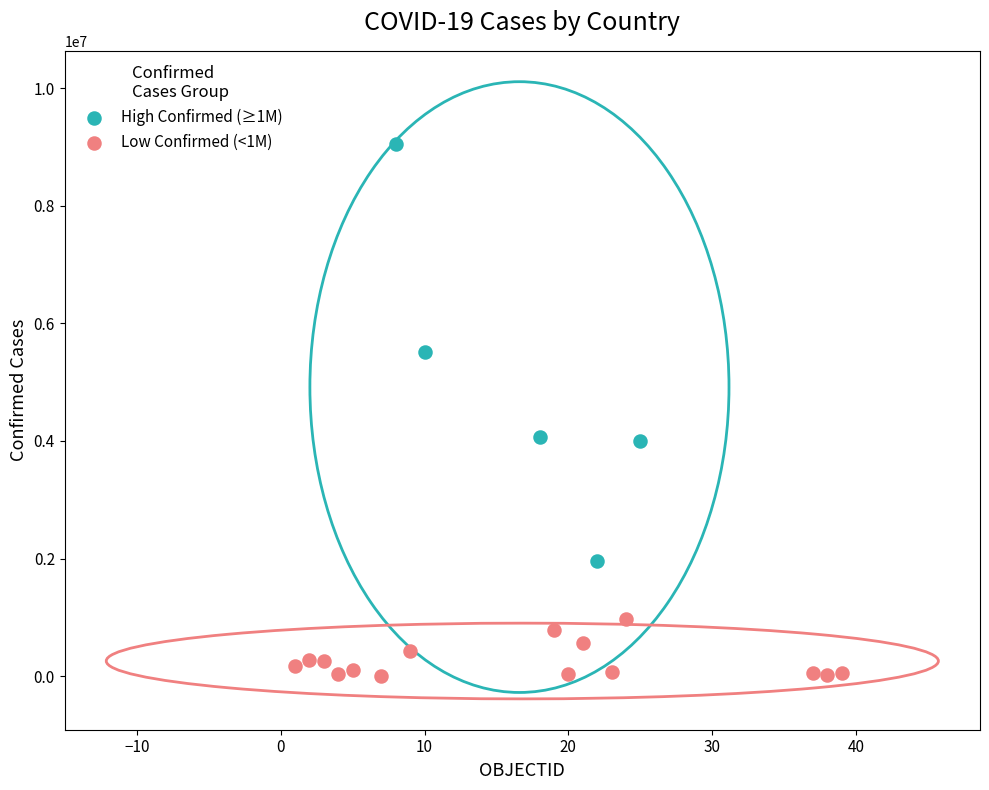

Which series has the largest Y range (max minus min)?

High Confirmed (≥1M)